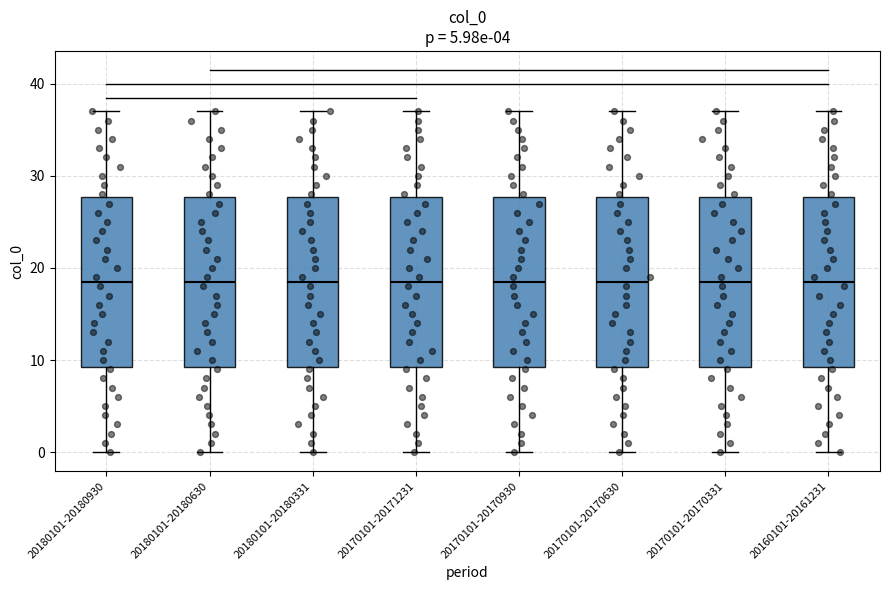

Where does the median line of the box for 20180101-20180331 sit on the y-axis? The values are not printed on the chart, so give them approximately, as read against the axis.

19